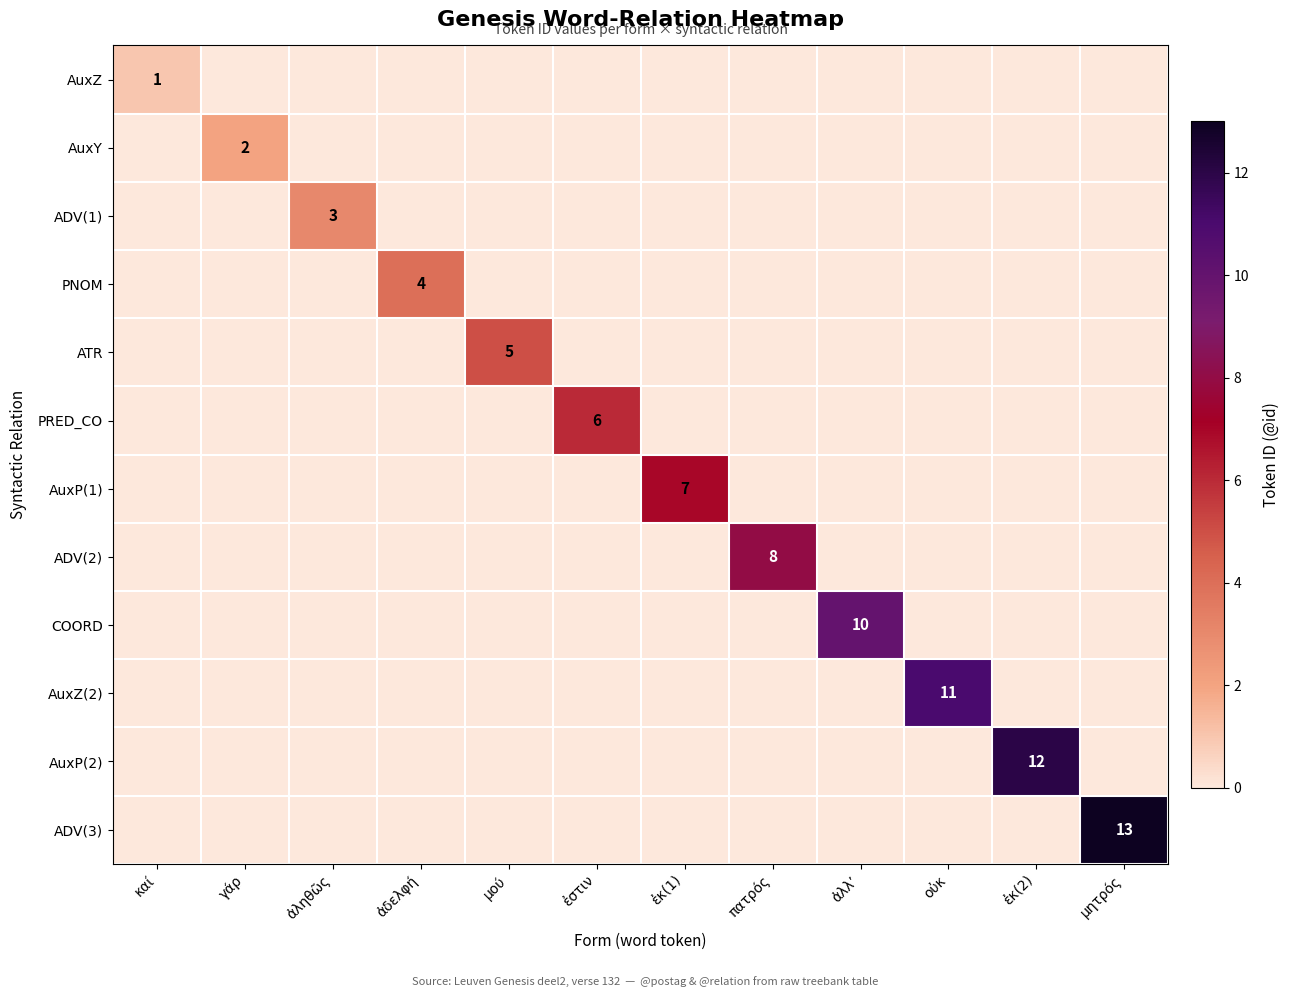

At which category is the sum across all series the highest?

μητρός